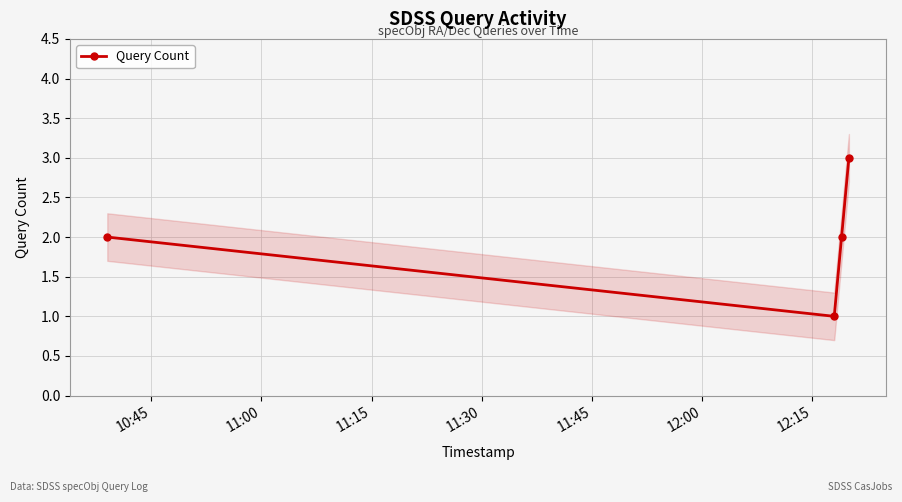

What is the minimum value shown in the chart?

1